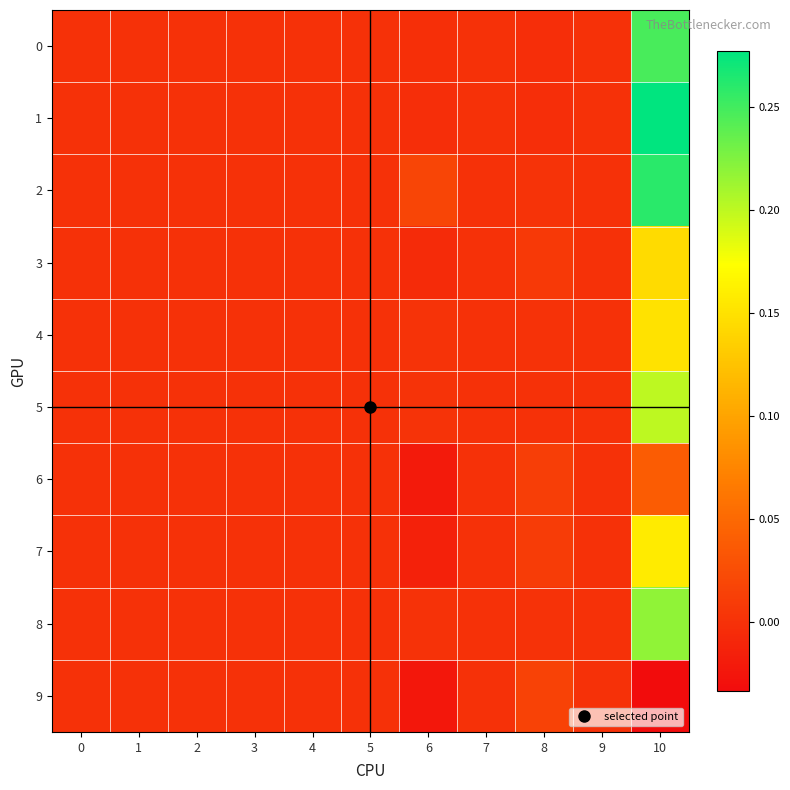

Reading left to right, extract all data points from this chart.

0: 0=0.0	1=0.0	2=0.0	3=0.0	4=0.0	5=0.0	6=-0.0	7=0.0	8=-0.0	9=0.0	10=0.2
1: 0=0.0	1=0.0	2=0.0	3=0.0	4=0.0	5=0.0	6=-0.0	7=0.0	8=-0.0	9=0.0	10=0.3
2: 0=0.0	1=0.0	2=0.0	3=0.0	4=0.0	5=0.0	6=0.0	7=0.0	8=0.0	9=0.0	10=0.3
3: 0=0.0	1=0.0	2=0.0	3=0.0	4=0.0	5=0.0	6=-0.0	7=0.0	8=0.0	9=0.0	10=0.1
4: 0=0.0	1=0.0	2=0.0	3=0.0	4=0.0	5=0.0	6=0.0	7=0.0	8=0.0	9=0.0	10=0.2
5: 0=0.0	1=0.0	2=0.0	3=0.0	4=0.0	5=0.0	6=0.0	7=0.0	8=-0.0	9=0.0	10=0.2
6: 0=0.0	1=0.0	2=0.0	3=0.0	4=0.0	5=0.0	6=-0.0	7=0.0	8=0.0	9=0.0	10=0.0
7: 0=0.0	1=0.0	2=0.0	3=0.0	4=0.0	5=0.0	6=-0.0	7=0.0	8=0.0	9=0.0	10=0.2
8: 0=0.0	1=0.0	2=0.0	3=0.0	4=0.0	5=0.0	6=0.0	7=0.0	8=0.0	9=0.0	10=0.2
9: 0=0.0	1=0.0	2=0.0	3=0.0	4=0.0	5=0.0	6=-0.0	7=0.0	8=0.0	9=0.0	10=-0.0